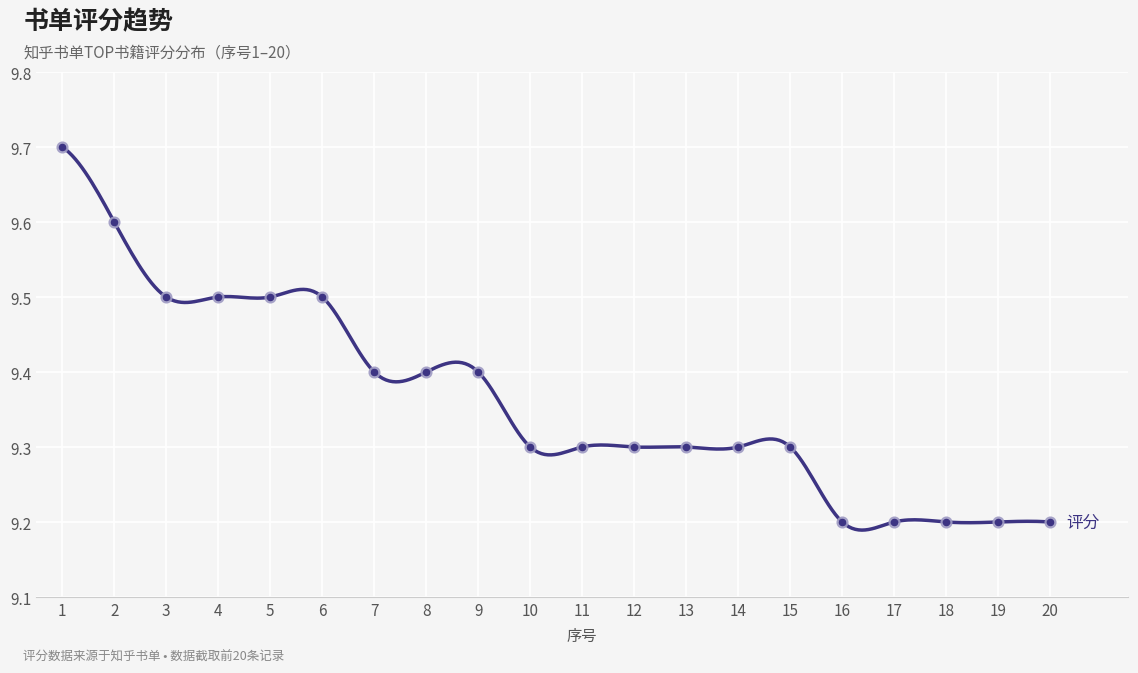

What is the ratio of the value at 10 to the value at 2?

1.0